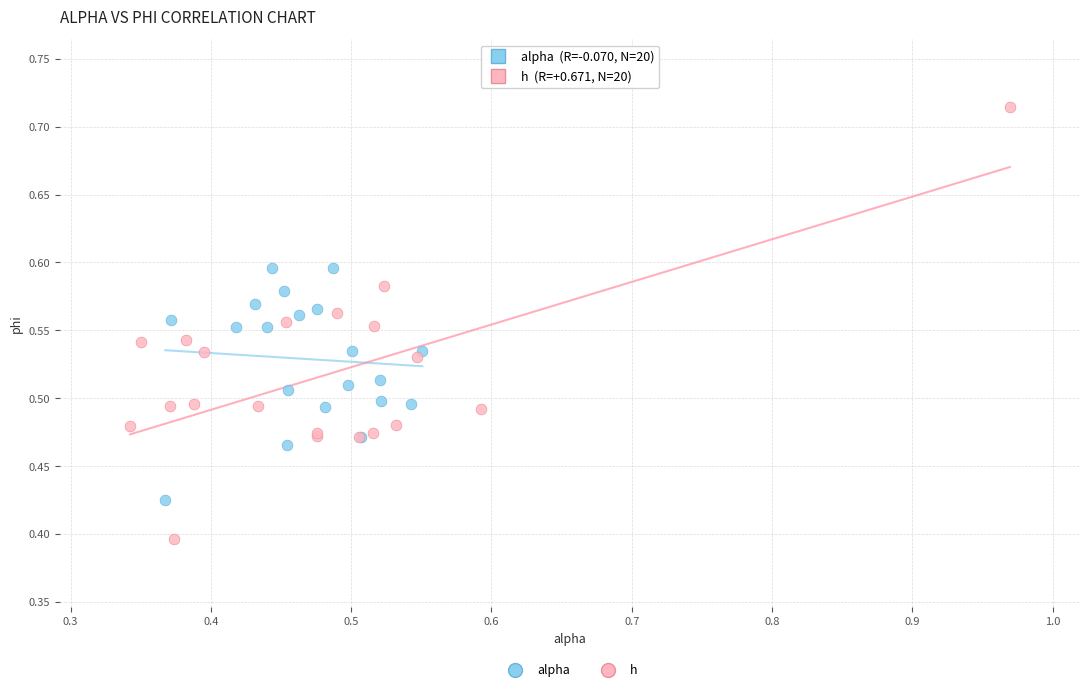

Which series contains the lowest Y value?

h